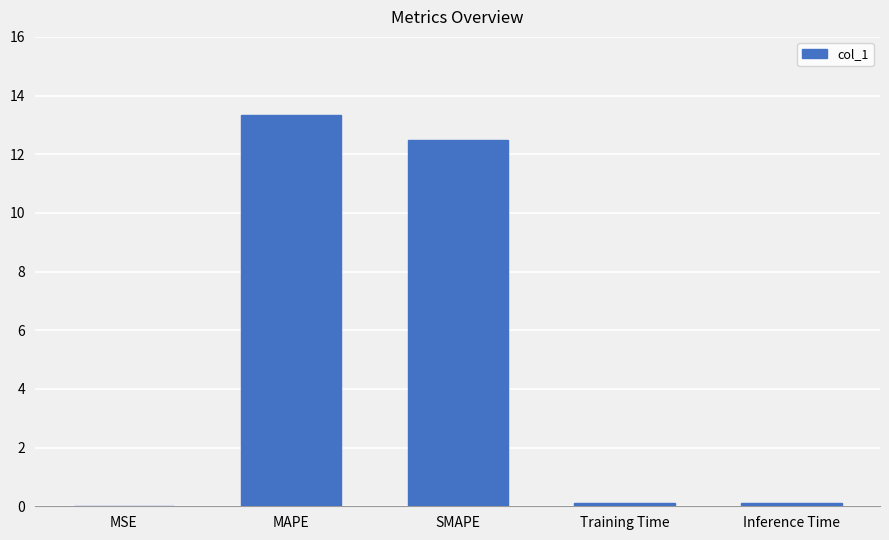

Approximately how many times larger is the value at MAPE compared to SMAPE?

1.1